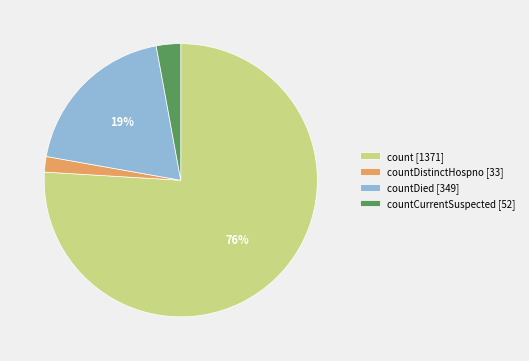

Which has a higher value, count [1371] or countDistinctHospno [33]?

count [1371]